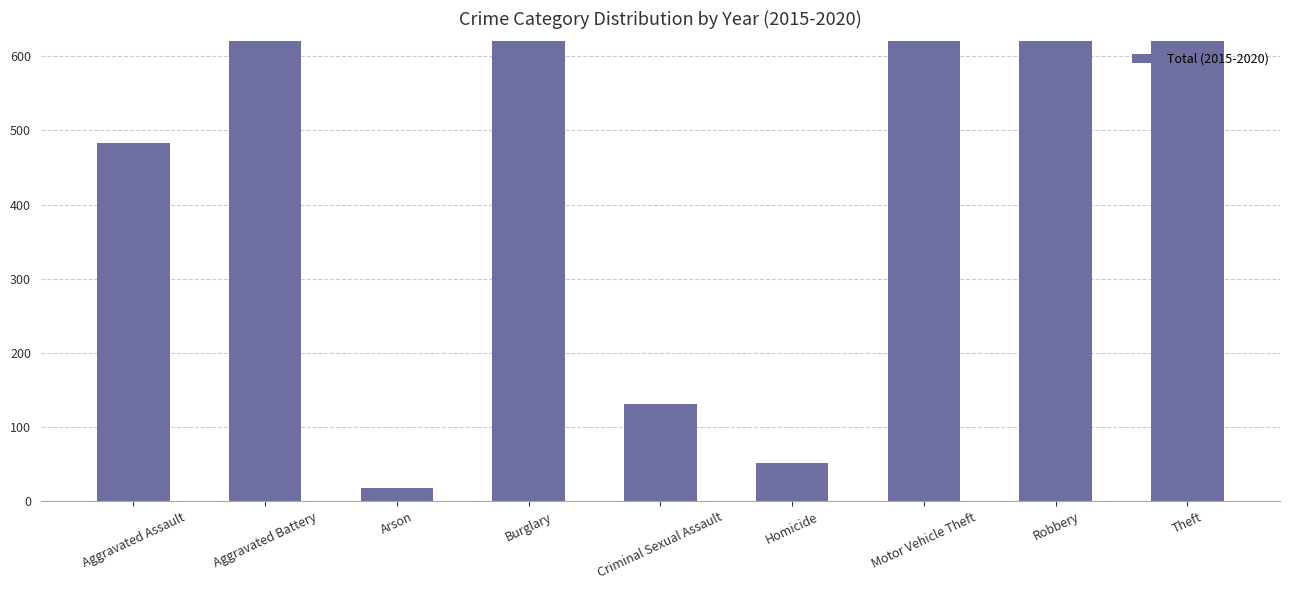

Reading left to right, list all the values displayed in this chart.

483	782	18	1153	131	52	633	711	2935